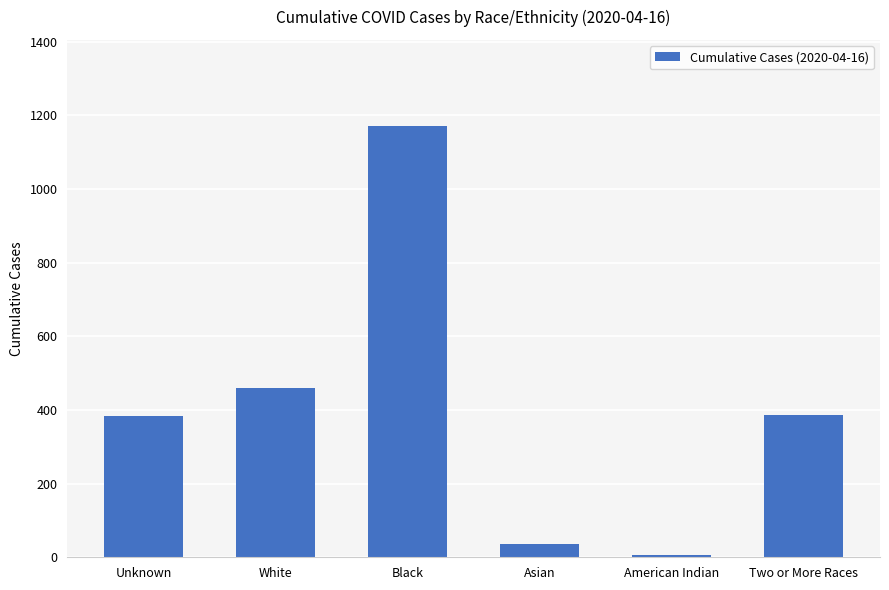

What is the value of the 5th bar from the left?

7